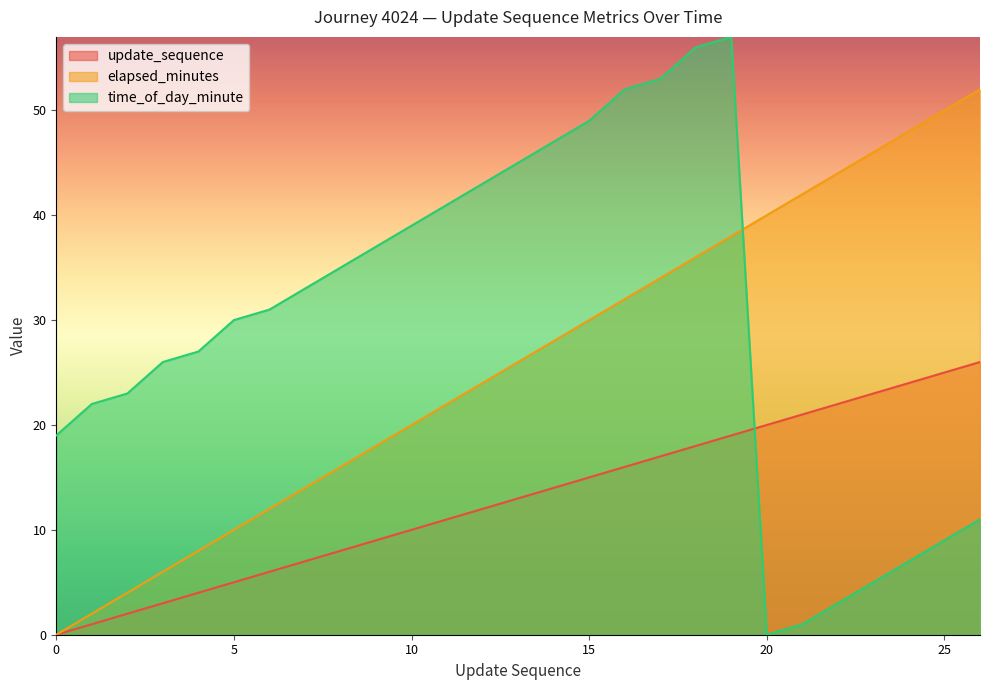

At 6, list the series in order from smallest to largest.

update_sequence, elapsed_minutes, time_of_day_minute